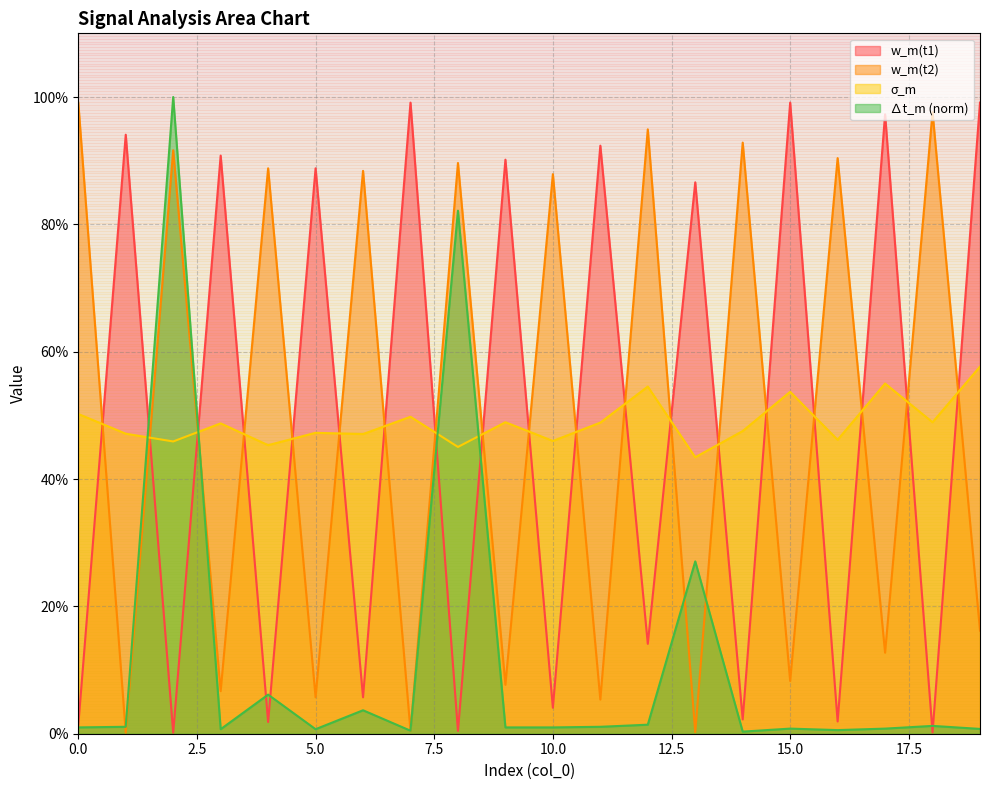

True or false: delta_t_m and sigma_m intersect in this chart.

True